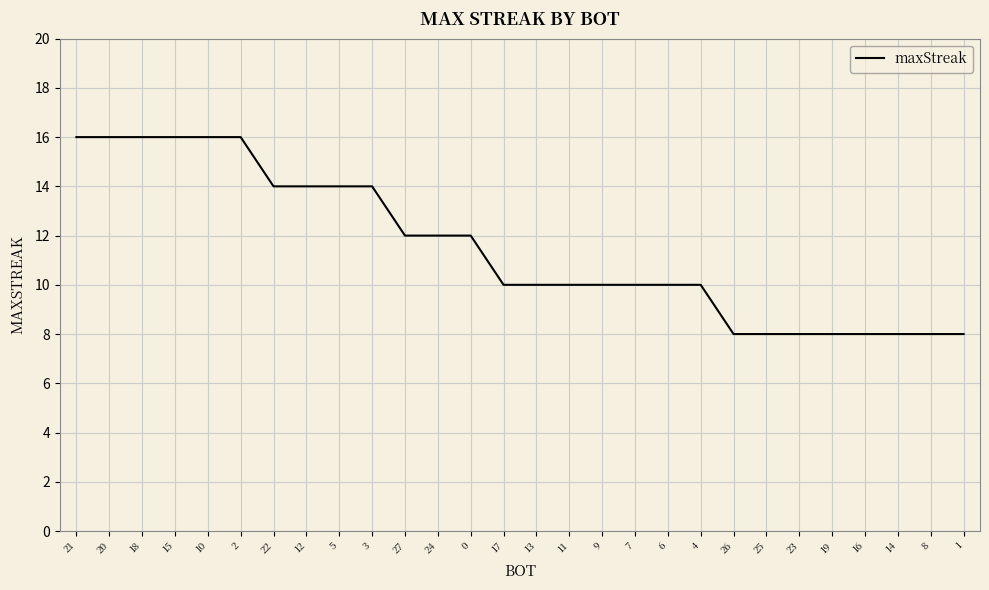

Reading left to right, extract all data points from this chart.

16	16	16	16	16	16	14	14	14	14	12	12	12	10	10	10	10	10	10	10	8	8	8	8	8	8	8	8